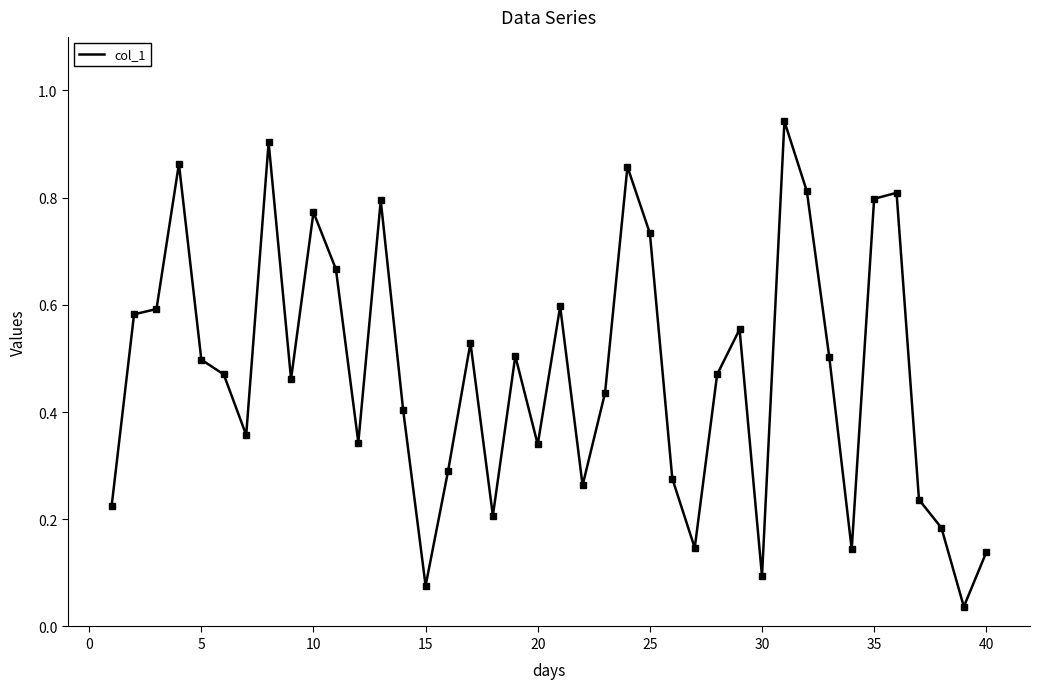

True or false: there are more than 1 points higher than both neighbors.

True